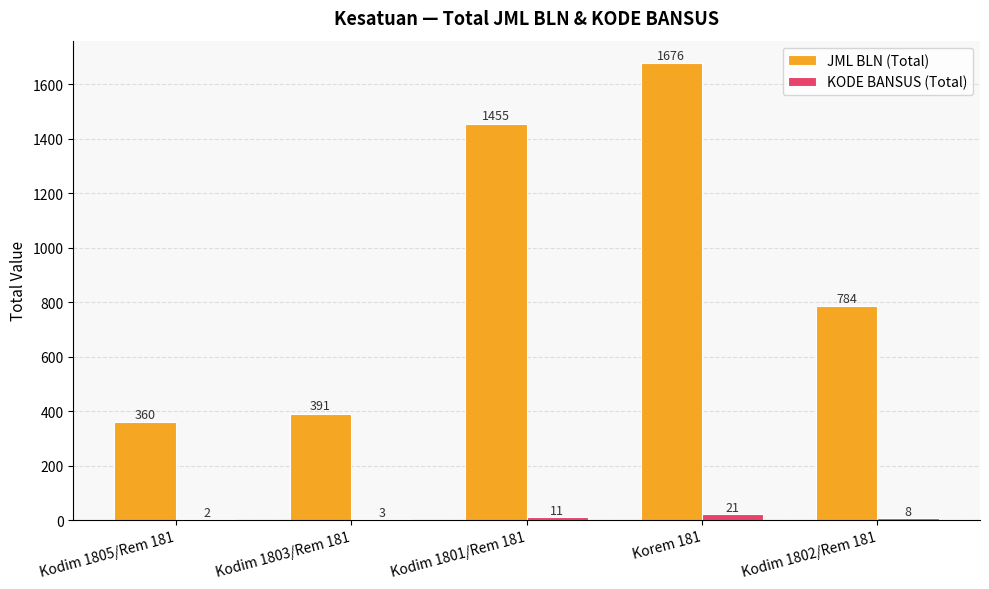

Count the number of categories in the chart.

5